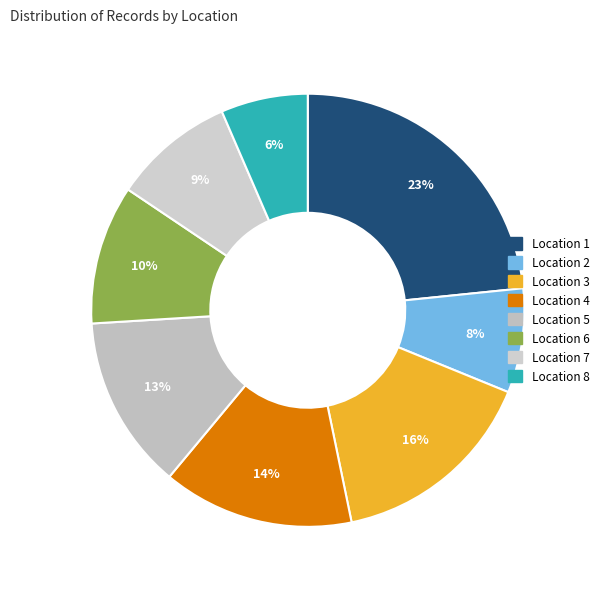

Rank the categories by value from lowest to highest.

Location 8, Location 2, Location 7, Location 6, Location 5, Location 4, Location 3, Location 1